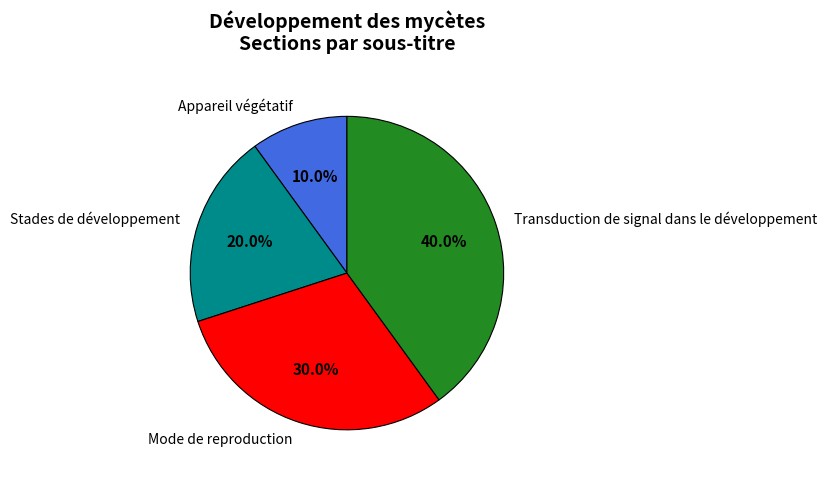

How many slices are in this pie chart?

4